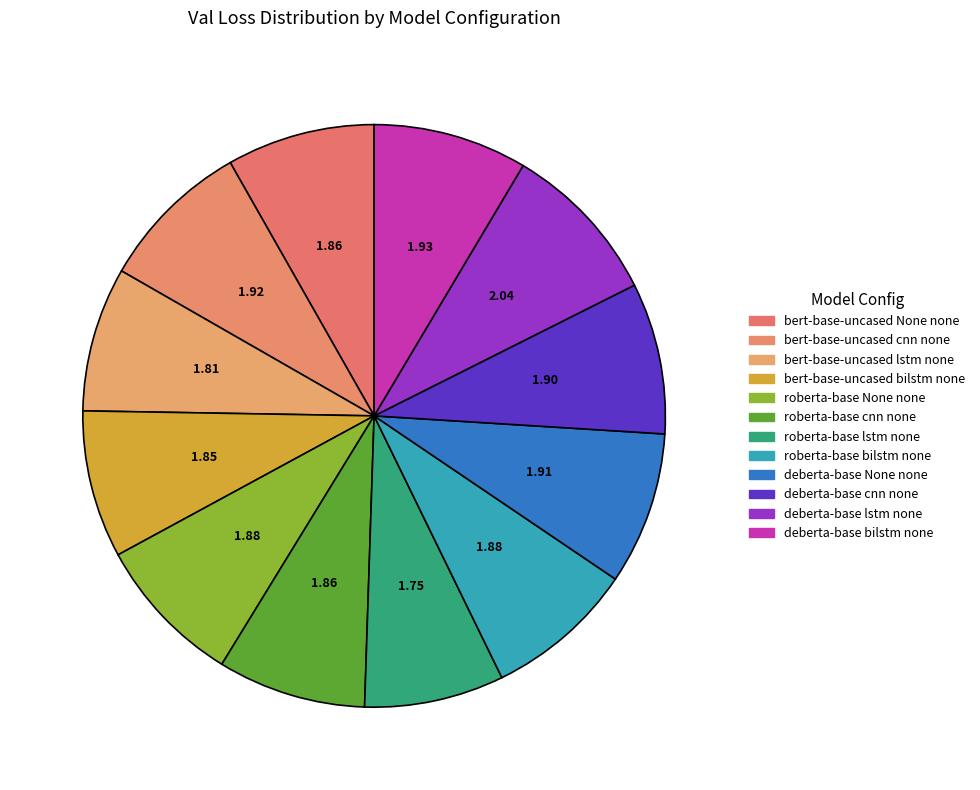

How many segments does this pie chart have?

12